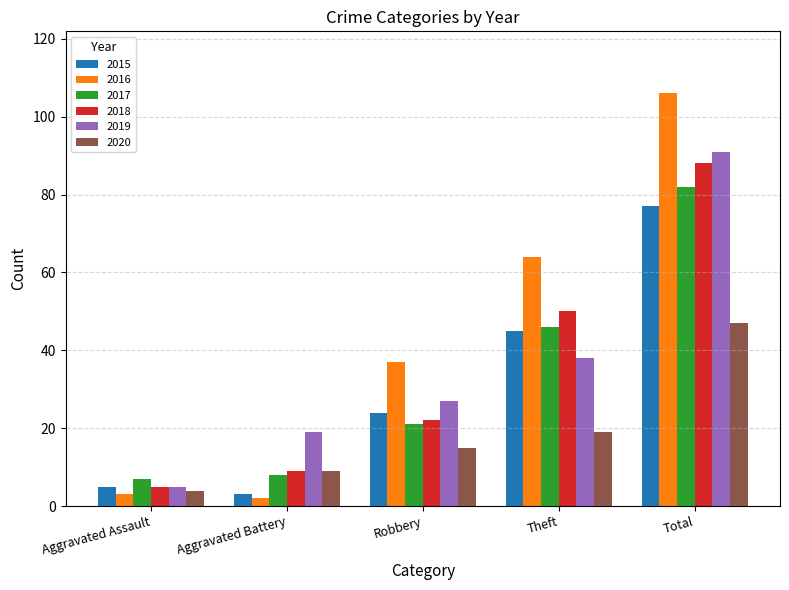

How many data points in 2015 are less than 24?

2